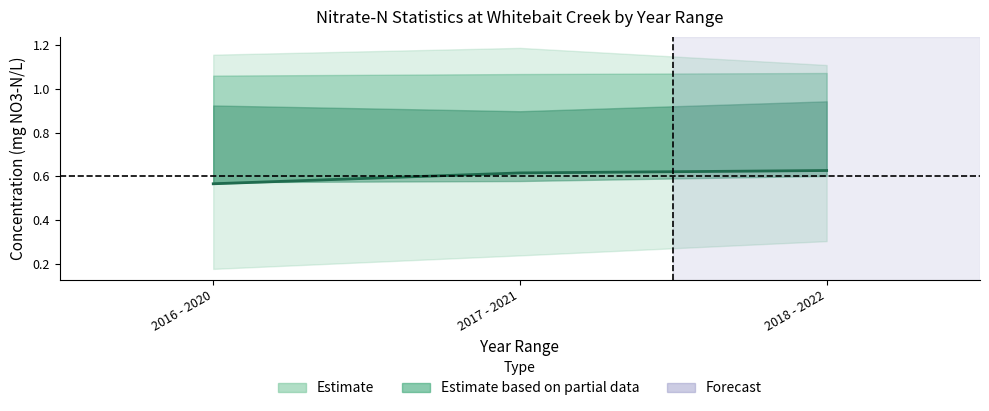

What is the label of the 2nd point from the right?

2017 - 2021